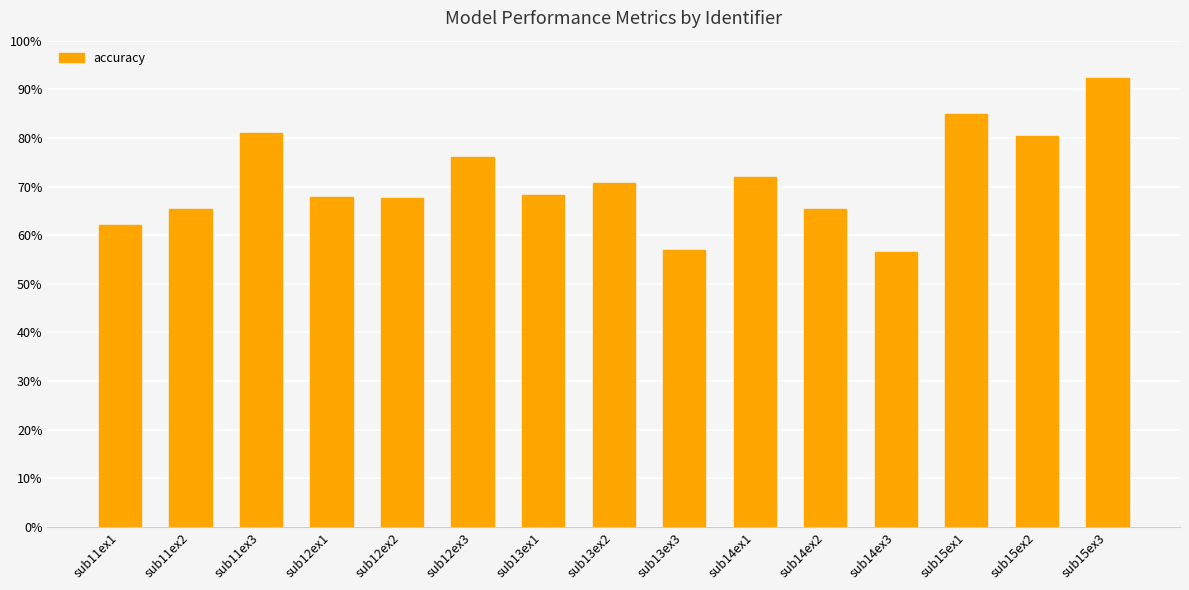

Between sub15ex2 and sub13ex3, which is larger?

sub15ex2